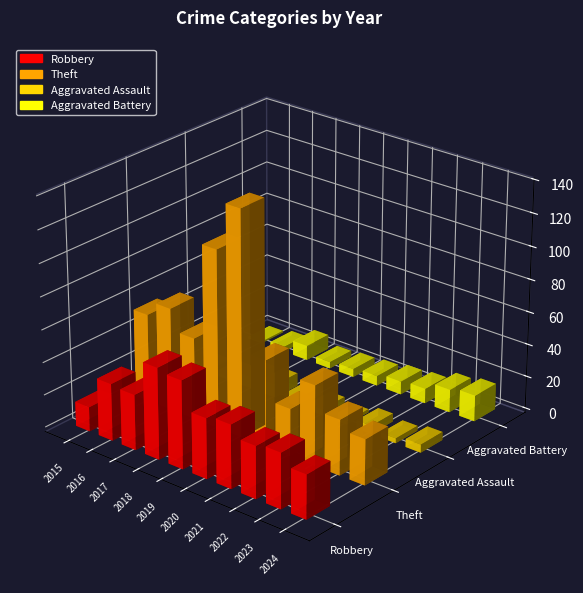

Reading right to left, extract all data points from this chart.

Robbery: 2024=27	2023=34	2022=32	2021=39	2020=37	2019=54	2018=56	2017=34	2016=35	2015=15
Theft: 2024=28	2023=34	2022=49	2021=29	2020=53	2019=138	2018=109	2017=50	2016=63	2015=54
Aggravated Assault: 2024=5	2023=3	2022=5	2021=2	2020=4	2019=5	2018=8	2017=7	2016=2	2015=1
Aggravated Battery: 2024=16	2023=14	2022=9	2021=8	2020=6	2019=5	2018=4	2017=9	2016=3	2015=1